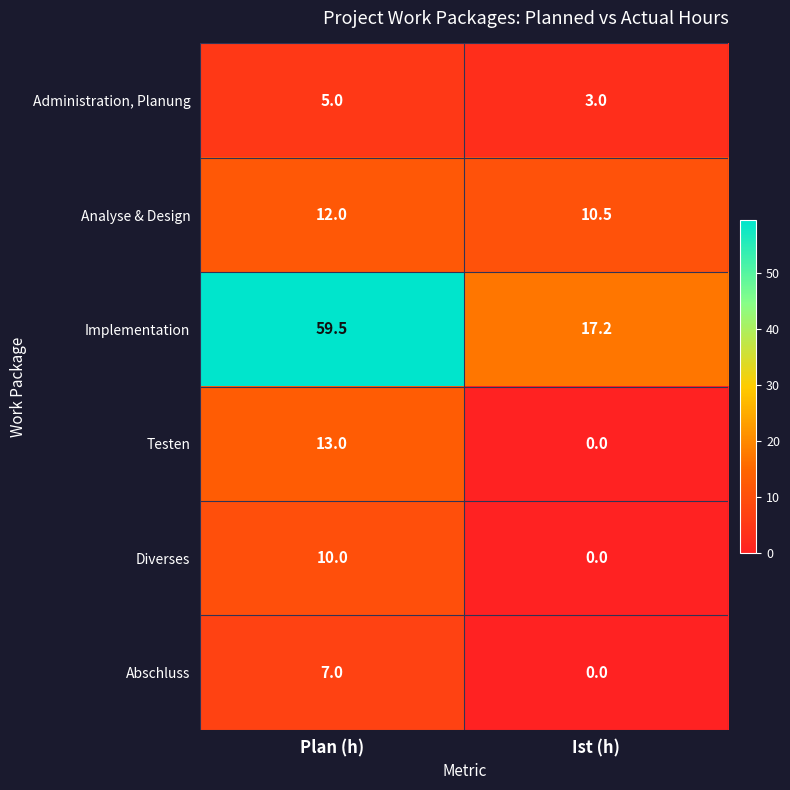

How many series are shown in this chart?

6